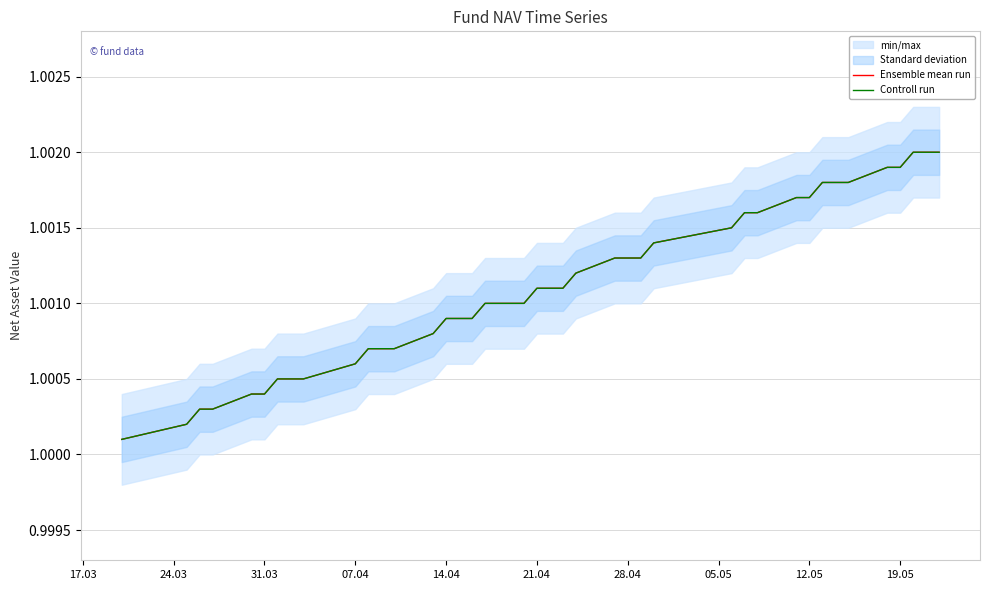

True or false: Controll run has more than 1 points higher than both neighbors.

False